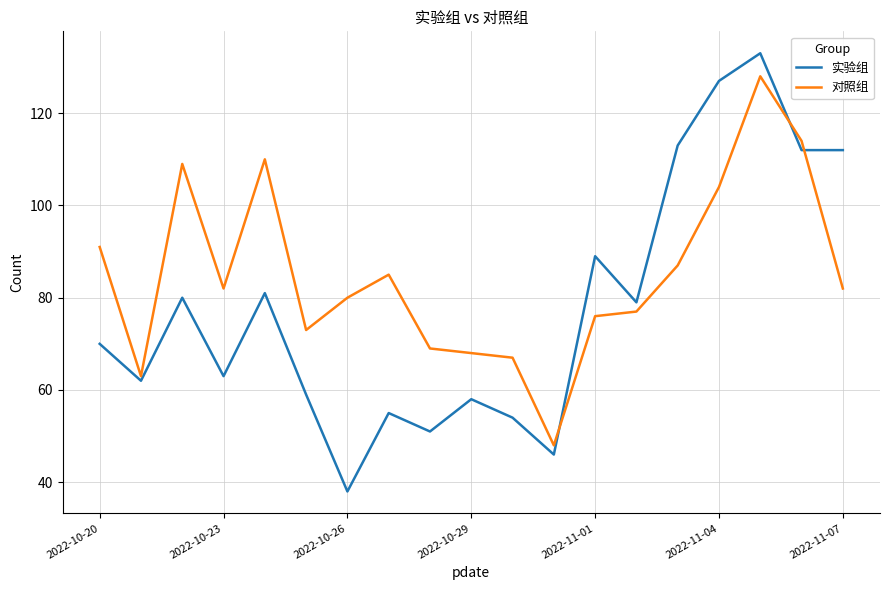

Rank the series by their maximum value, from lowest to highest.

对照组, 实验组